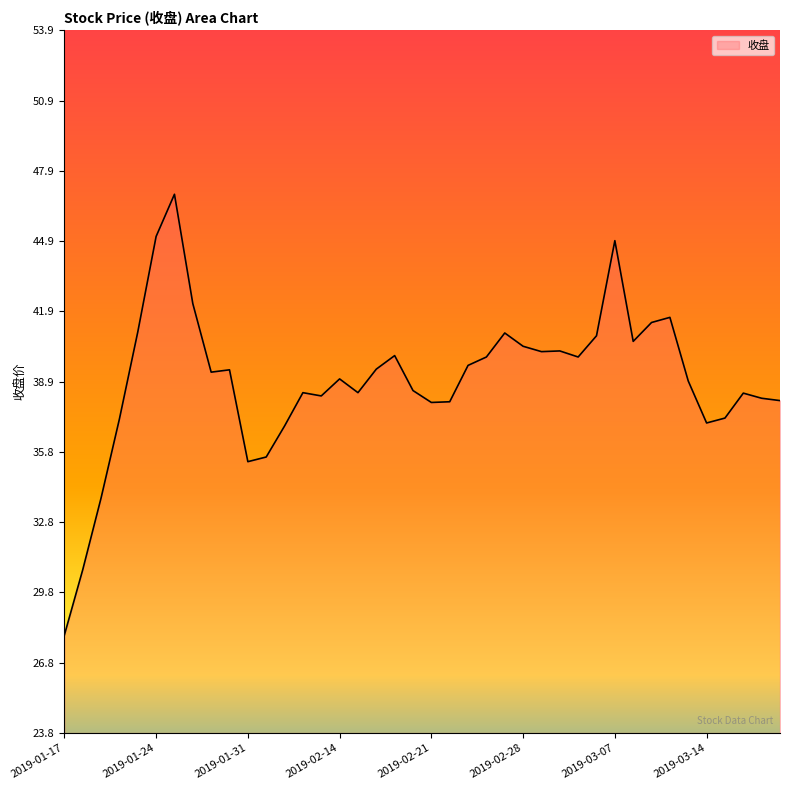

What is the difference between the maximum and minimum values?

18.9